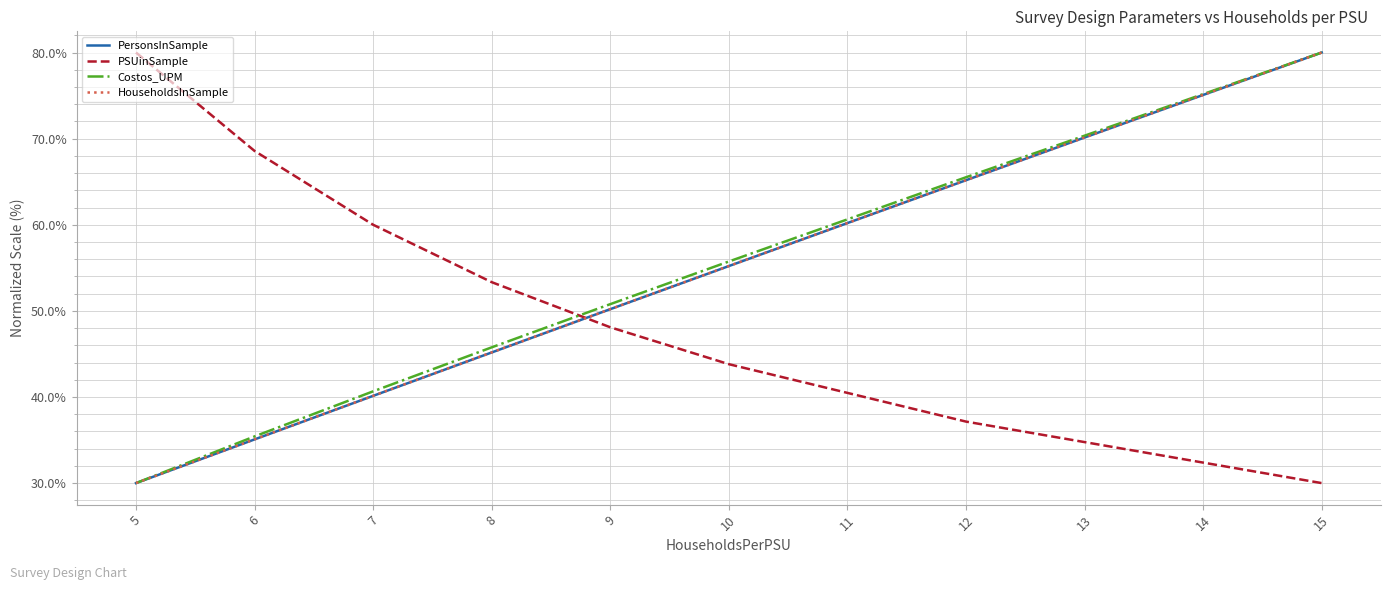

Which series changed the most between 6 and 10?

PSUinSample